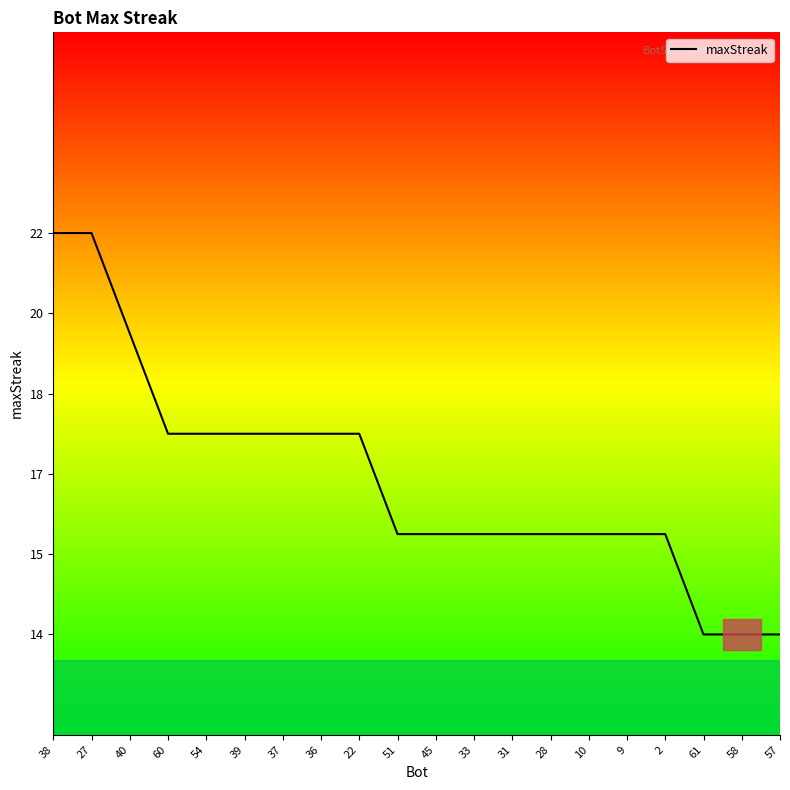

Count the values in the range 16 to 18.

14